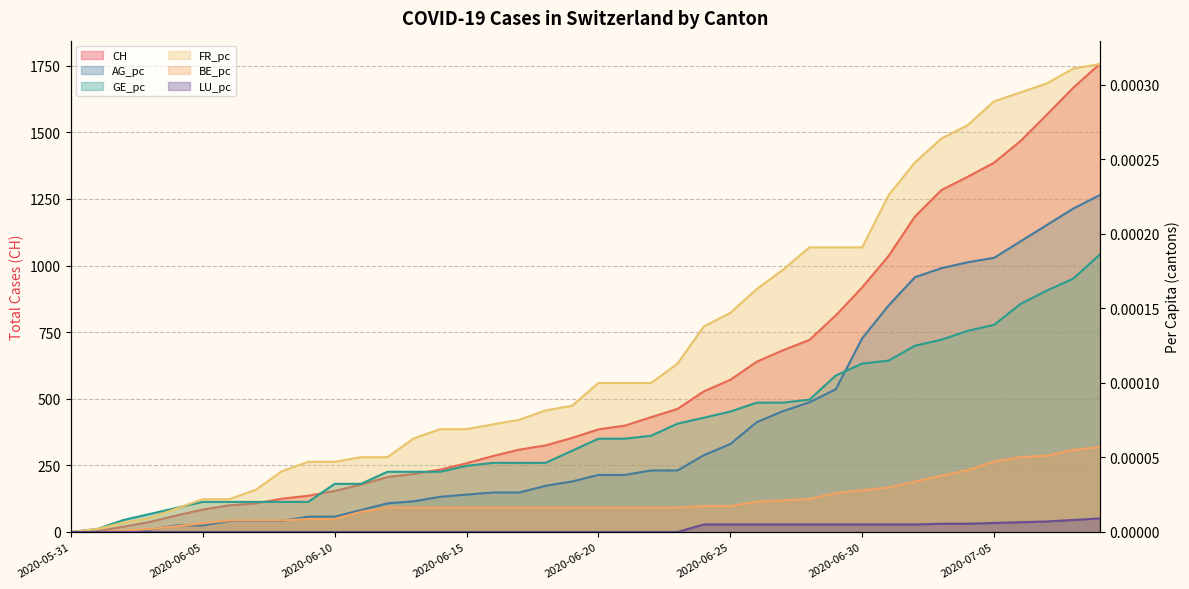

How many positive values does the LU_pc series have?

16